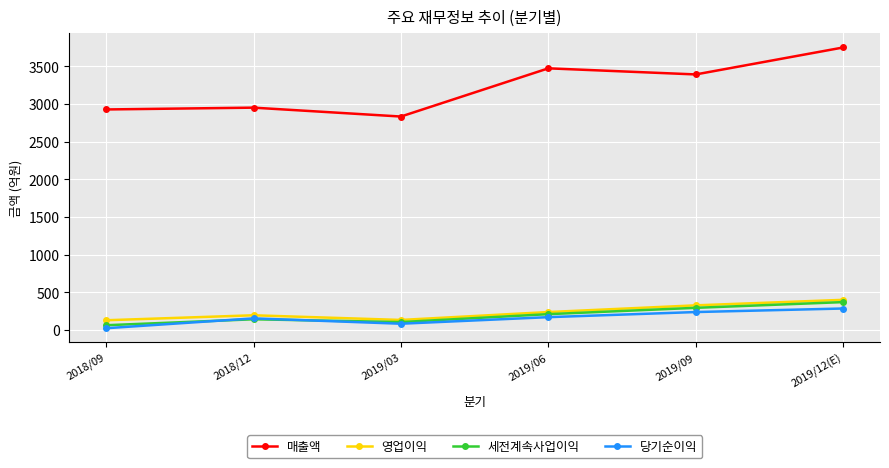

What is the total value across all series at 2018/12?

3447